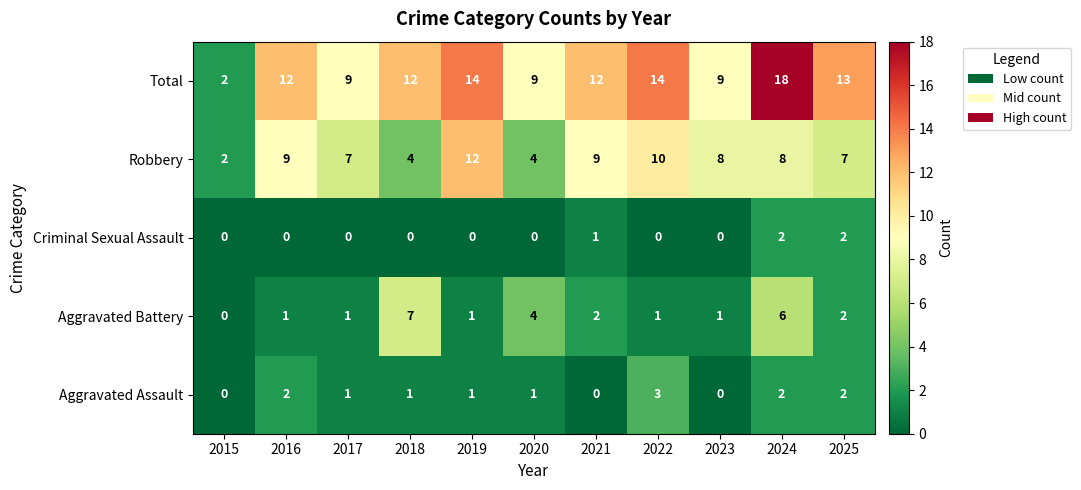

How many distinct data groups are displayed?

5